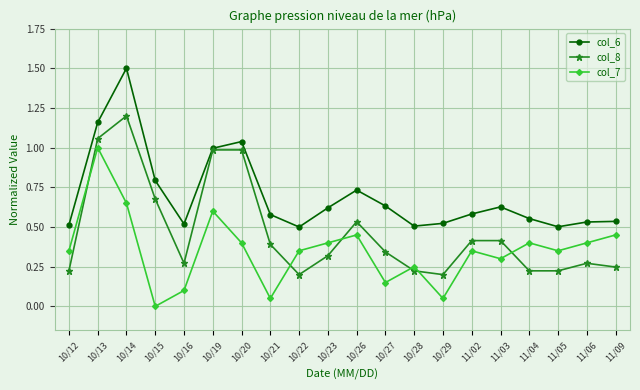

The col_7 series shows 0.8 at 11/09. True or false?

False